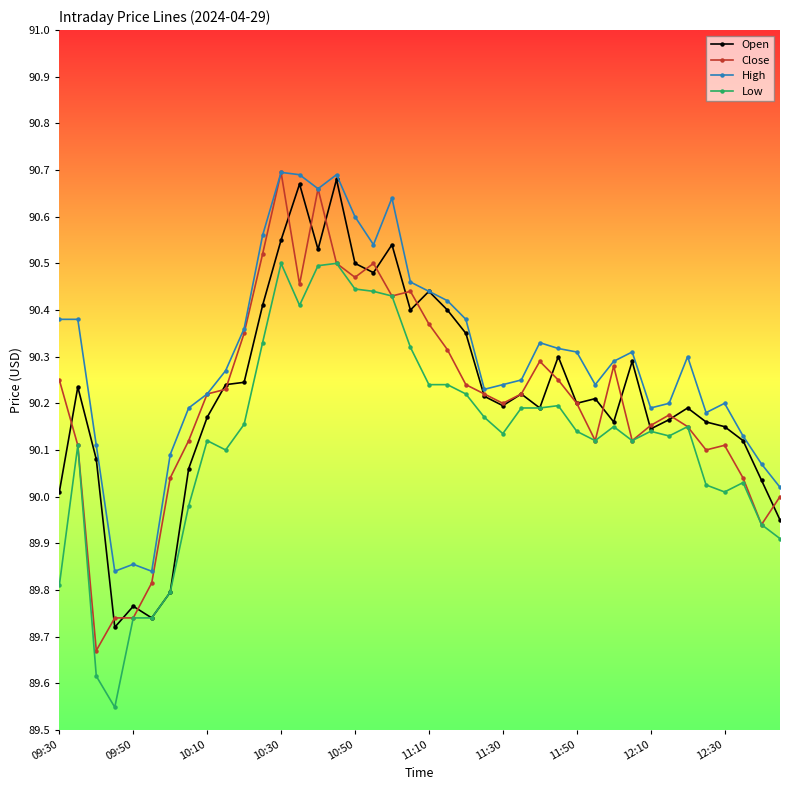

True or false: Open has more than 1 points higher than both neighbors.

True